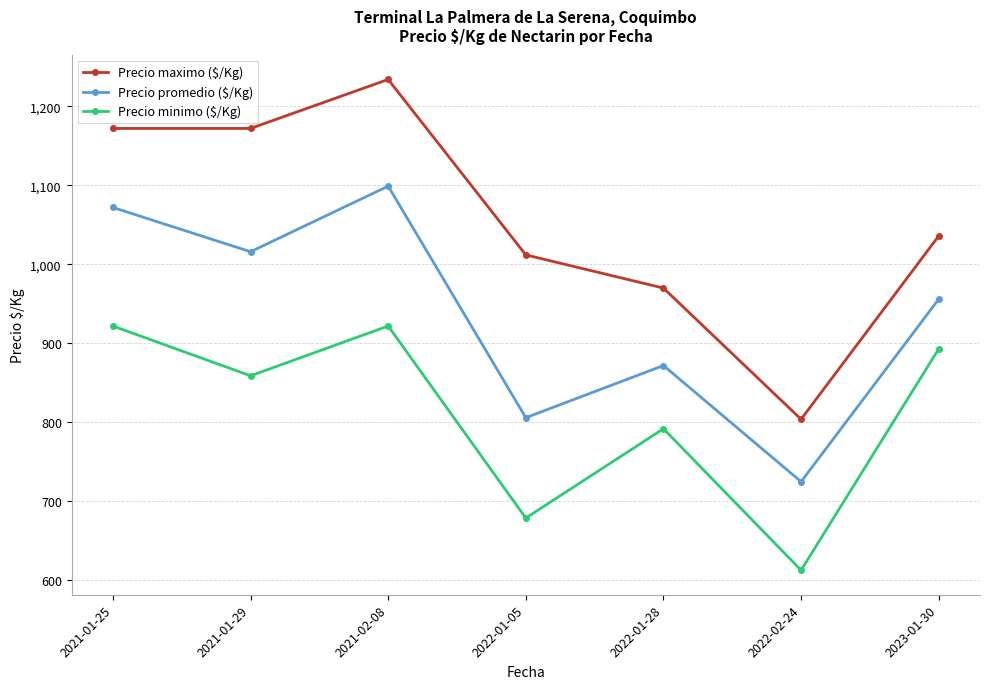

What is the difference between the second highest and second lowest values in the Precio minimo ($/Kg) series?

243